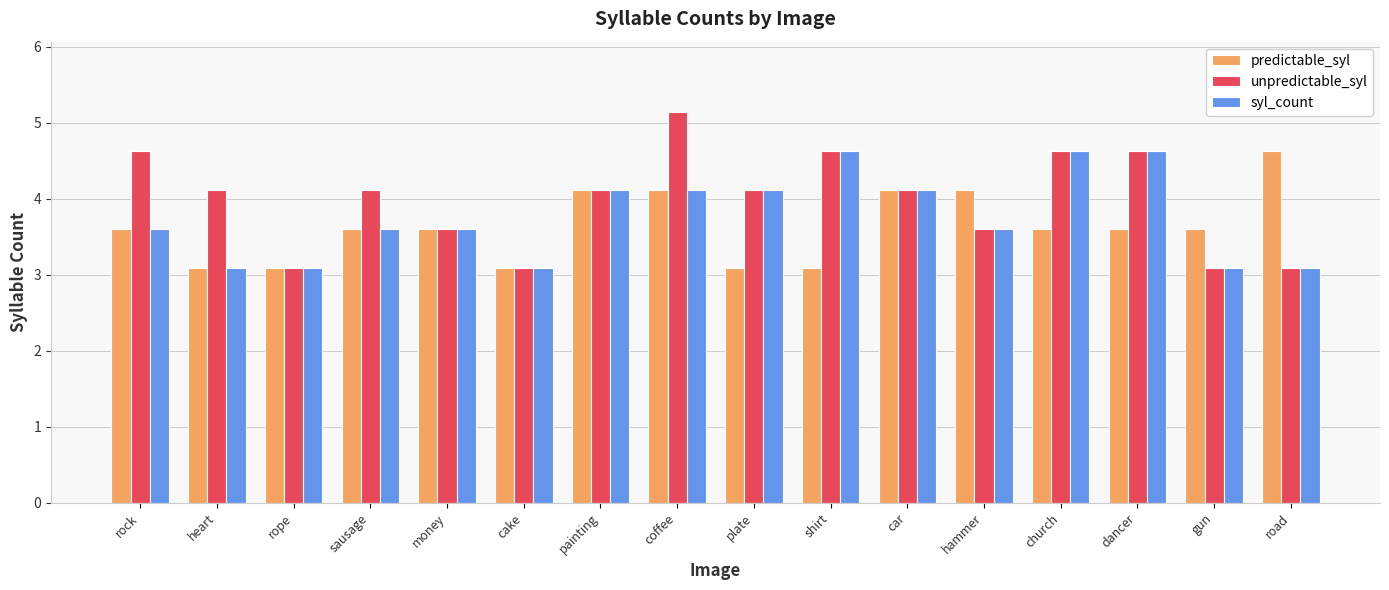

What is the sum of the syl_count values at heart and rope?

6.2